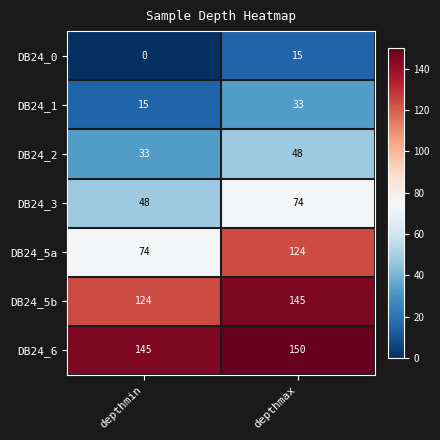

Which series has the largest total across all categories?

DB24_6